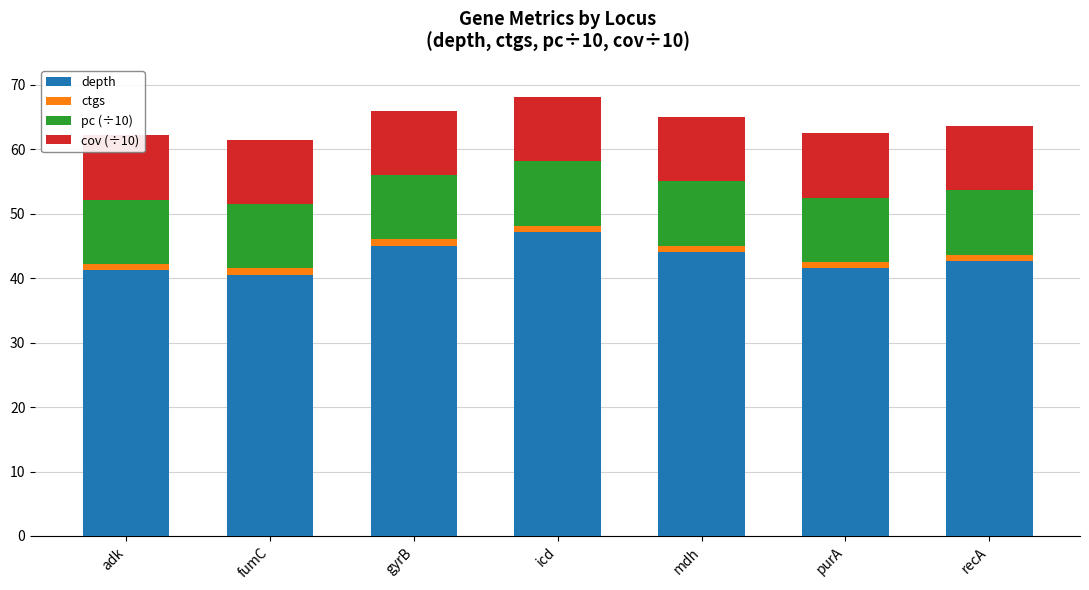

Reading left to right, list all the values displayed in this chart.

depth: 41.2	40.5	45.0	47.1	44.0	41.5	42.6
ctgs: 1.0	1.0	1.0	1.0	1.0	1.0	1.0
pc (÷10): 10.0	10.0	10.0	10.0	10.0	10.0	10.0
cov (÷10): 10.0	10.0	10.0	10.0	10.0	10.0	10.0